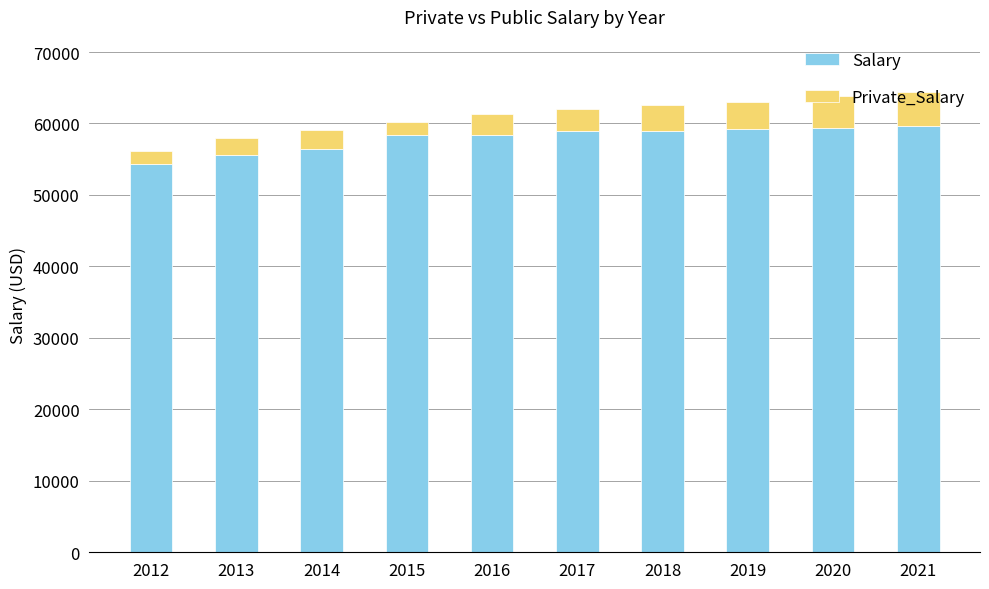

True or false: Salary has a value of 26336 at 2015.

False